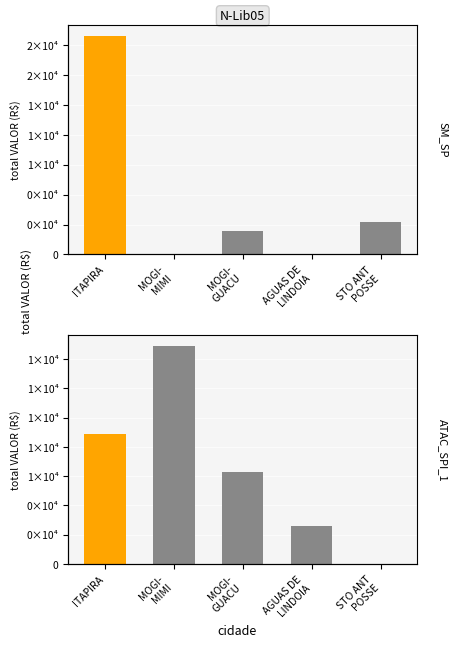

The ATAC_SPI_1 series shows 13184.2 at ITAPIRA. True or false?

False